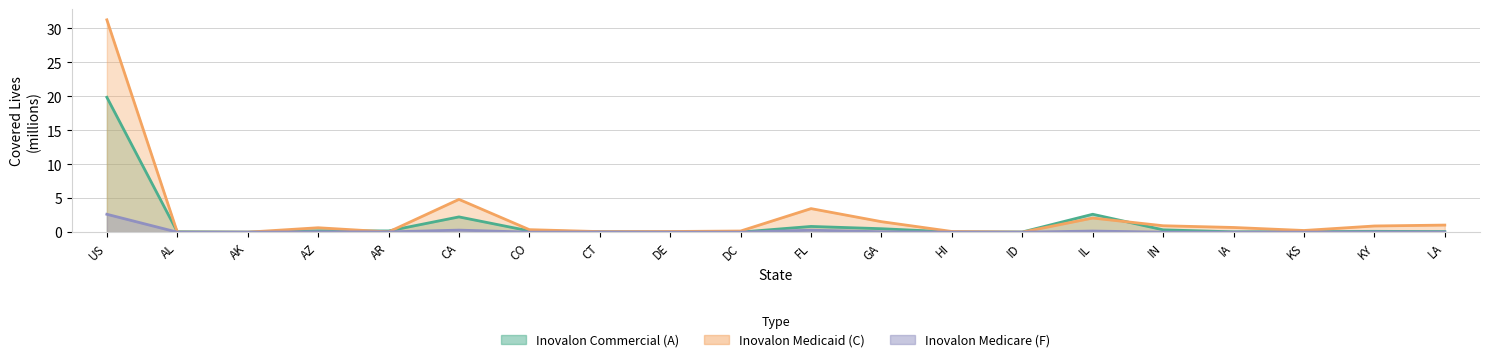

Which series has the widest spread of values?

Inovalon Medicaid (C)